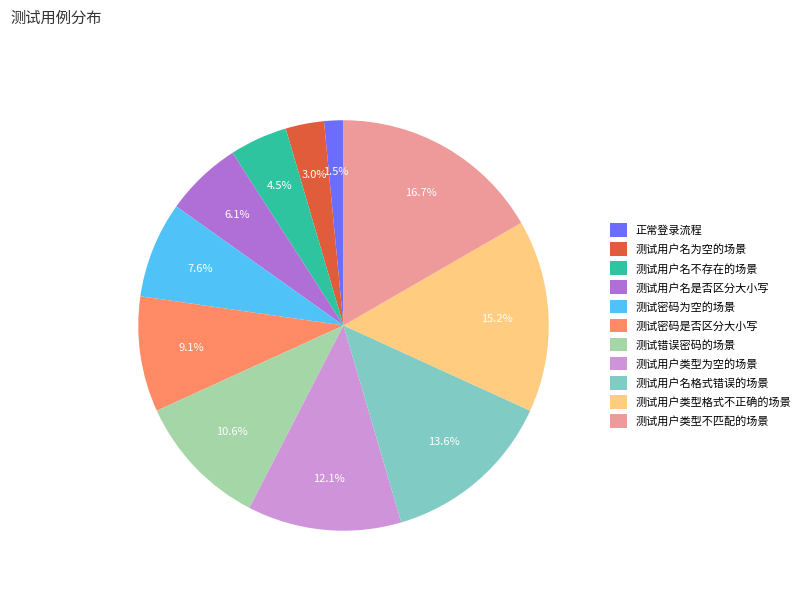

How many segments does this pie chart have?

11